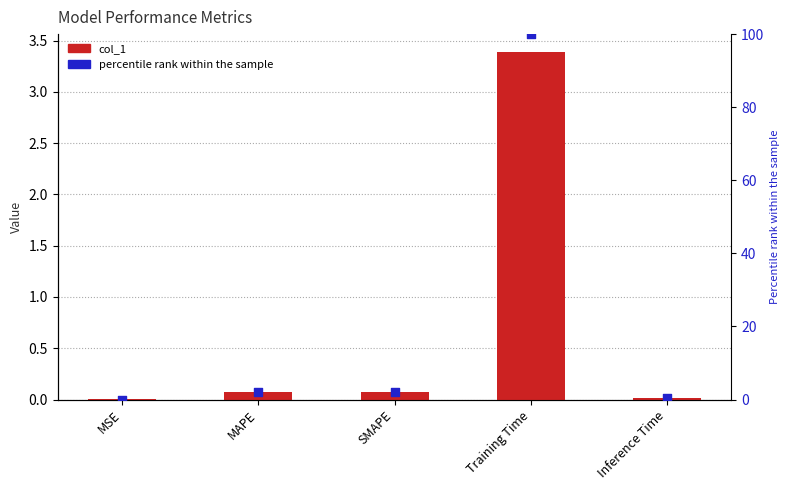

Which series reaches the minimum Y coordinate?

percentile rank within the sample